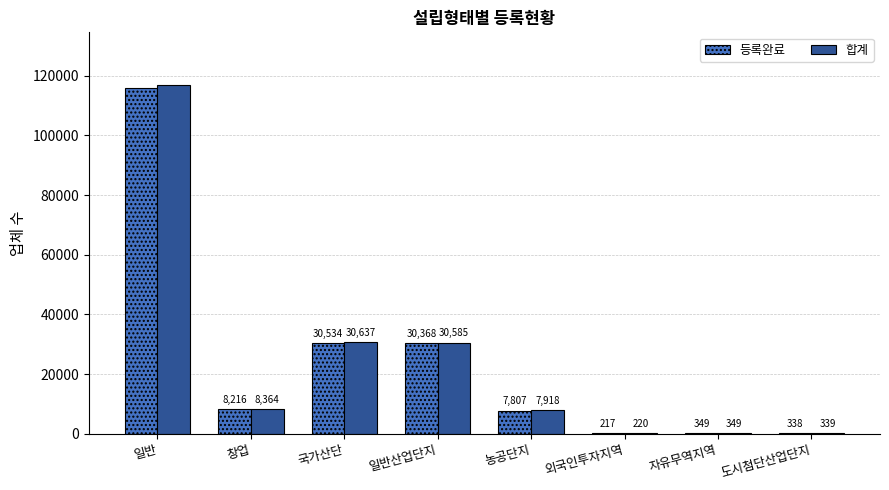

What is the maximum value shown in the chart?

116945